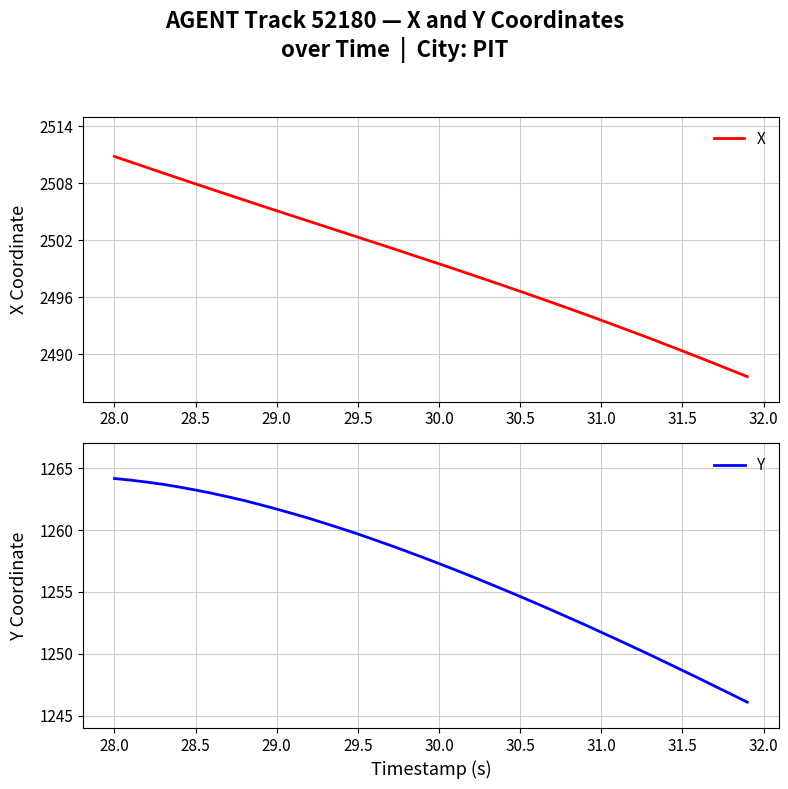

At 28.0, list the series in order from largest to smallest.

X, Y